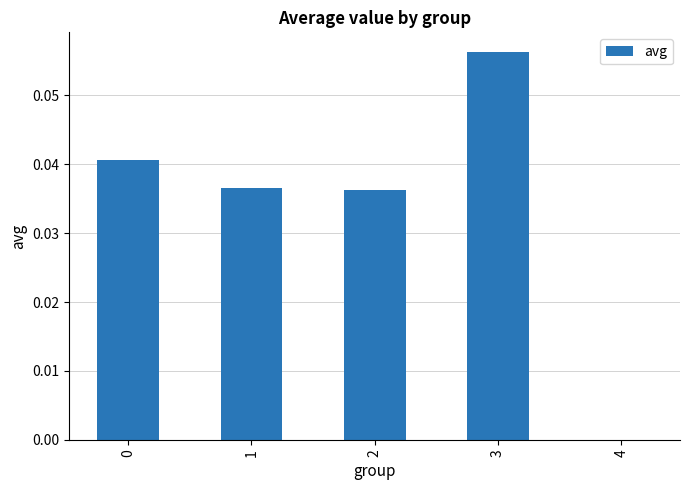

True or false: the data shows 0.0 at 4.

True